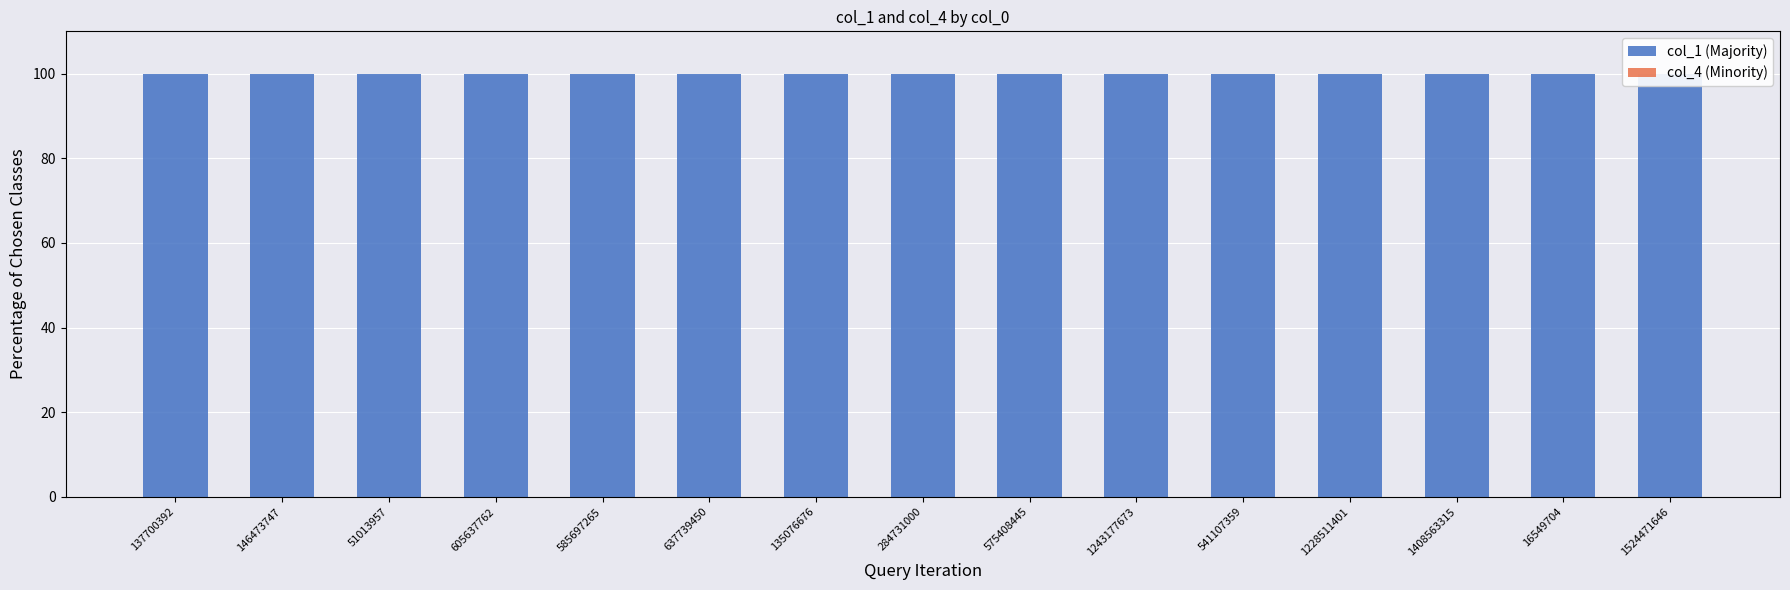

At which label does col_4 (Minority) reach its minimum?

1524471646